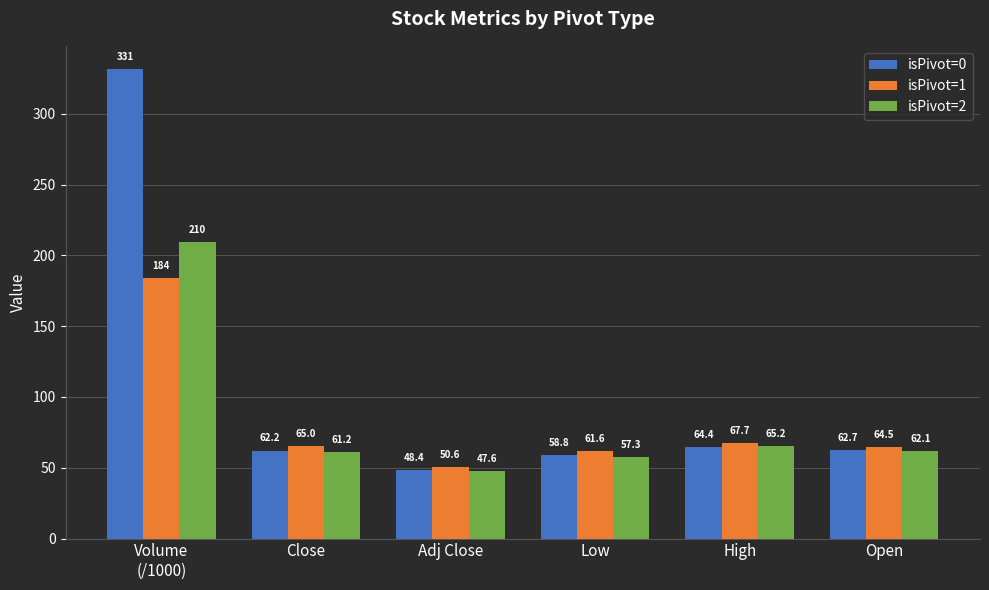

What is the sum of the isPivot=0 values at Open and Close?

124.9